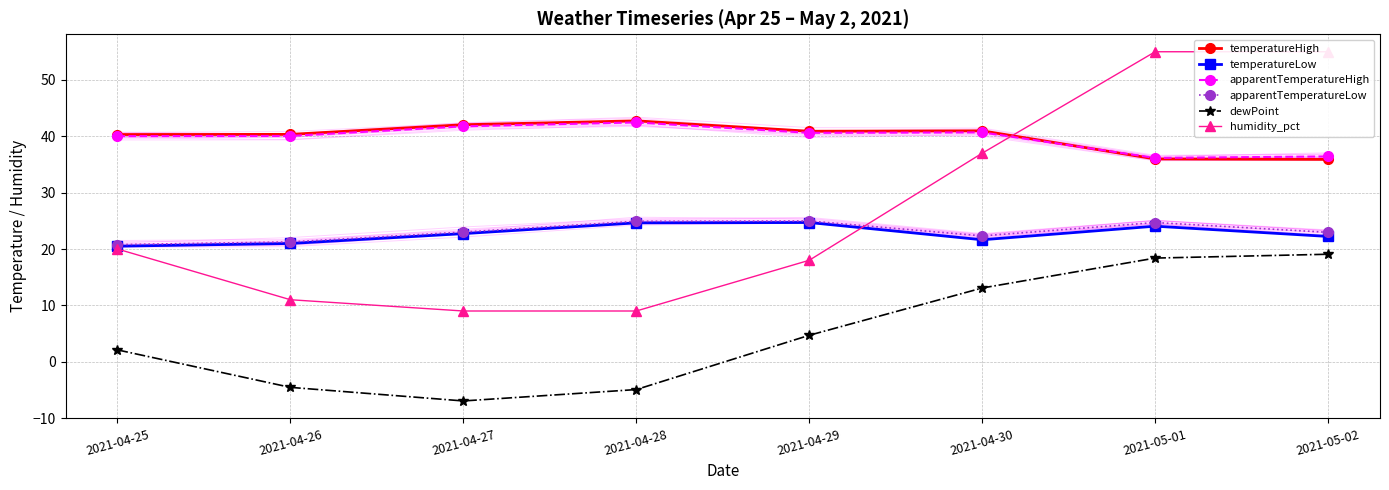

What is the value of the temperatureLow point at the 8th from the left?

22.2